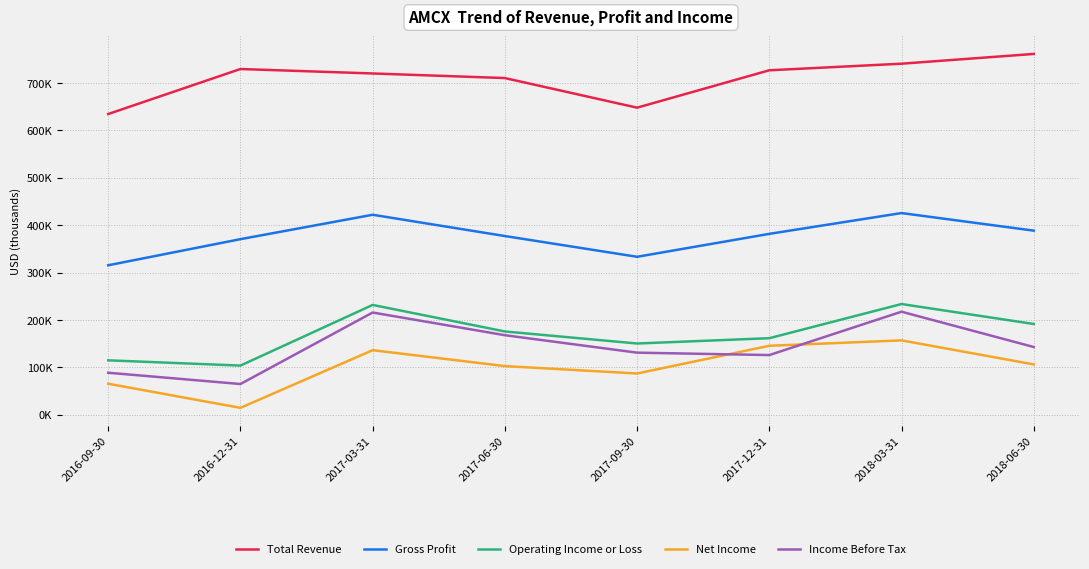

Which series has the largest range (max minus min)?

Income Before Tax